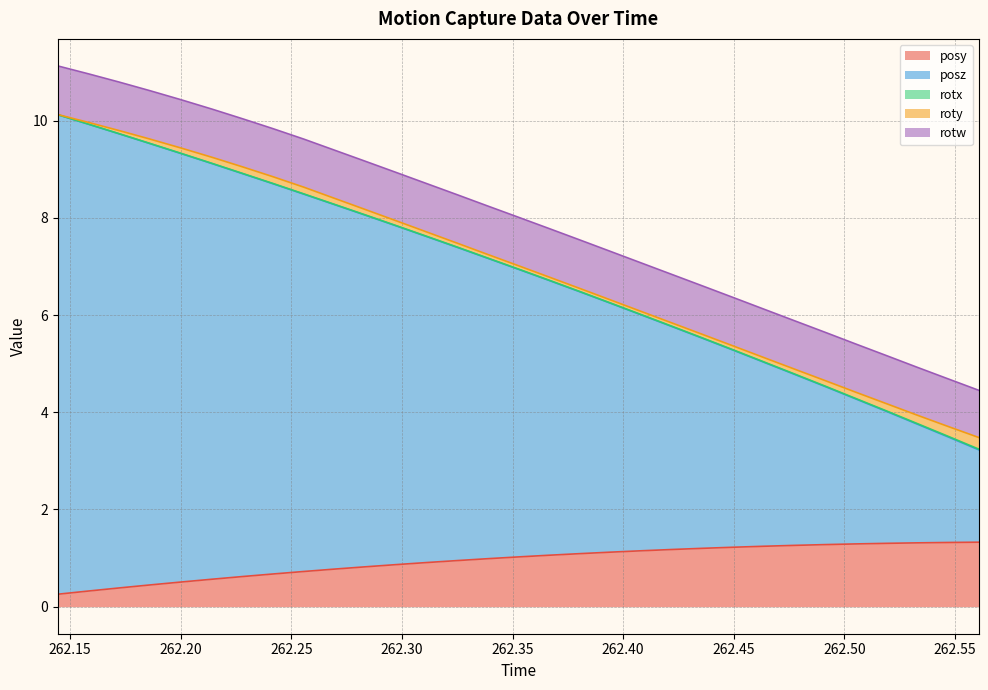

How many lines are shown in the chart?

5